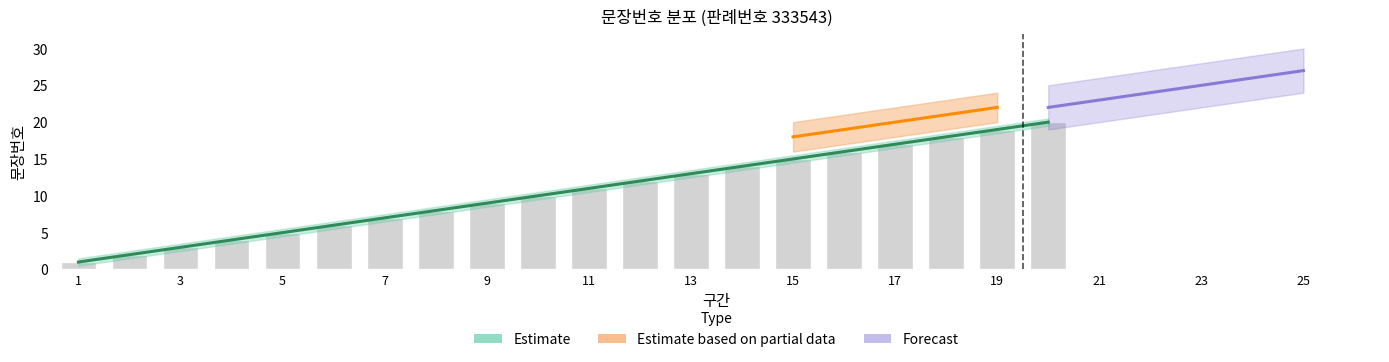

What is the difference between the values at 12 and 10?

2